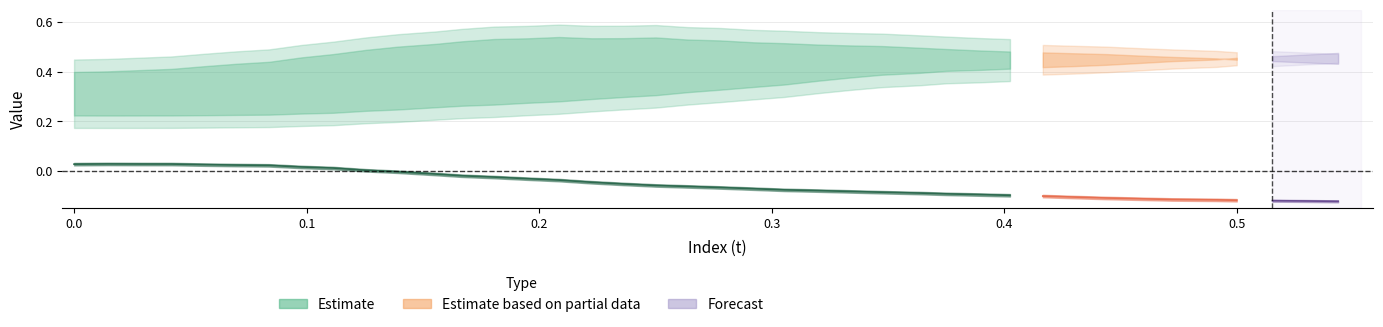

What is the spread (max minus min) of values at 26?

0.6